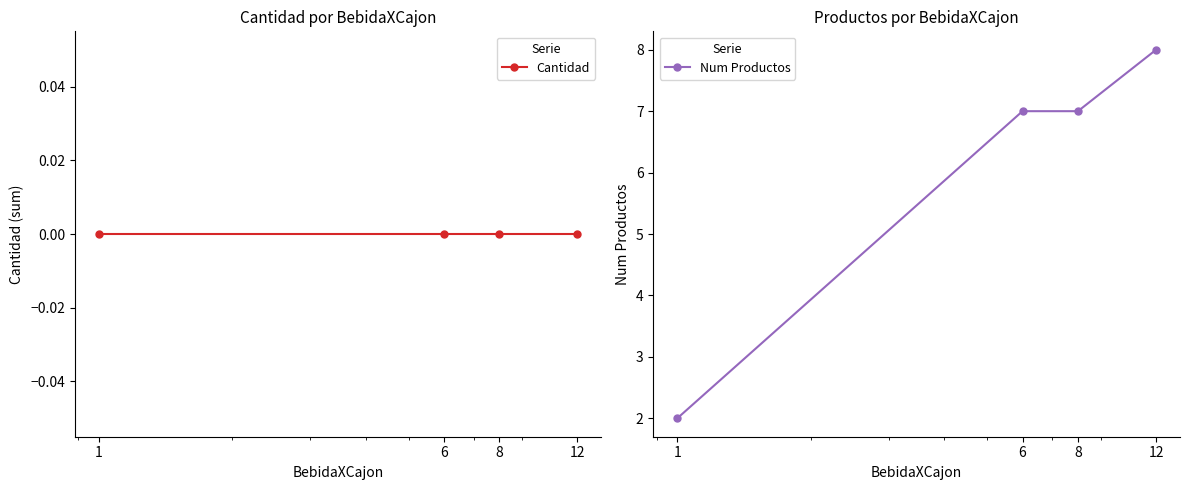

Rank the series by their average value, from lowest to highest.

Cantidad, Num Productos